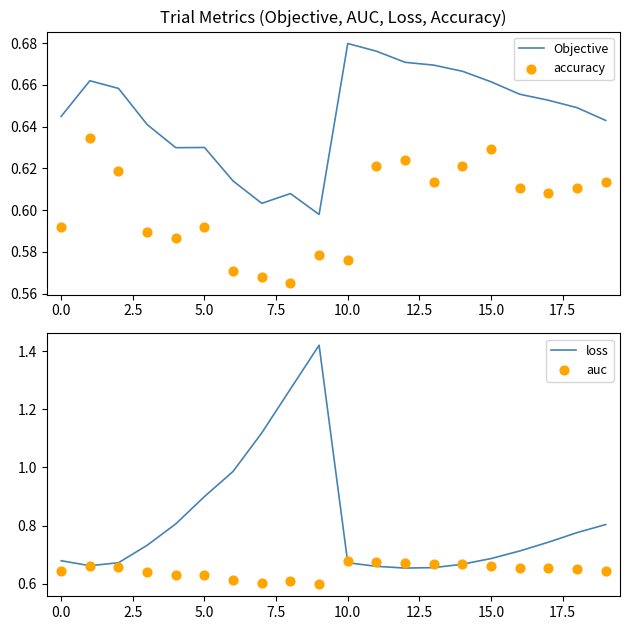

At which label does Objective reach its peak?

10.0